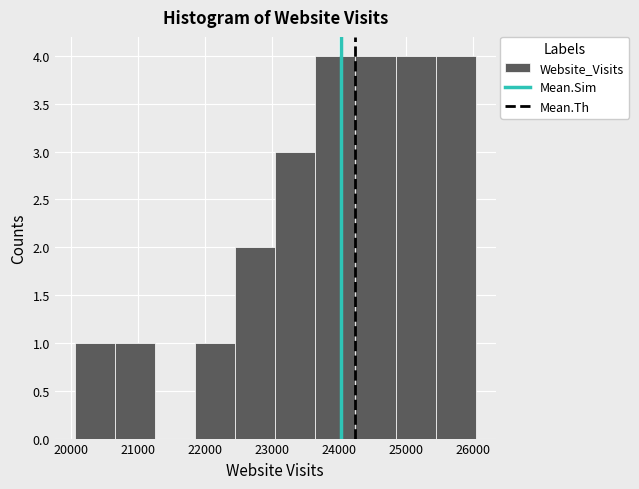

How tall is the bar that spans 24800 to 25400 on the x-axis? Neither the bar edges nor the heights are printed on the chart, so give them approximately, as read against the axes.

4